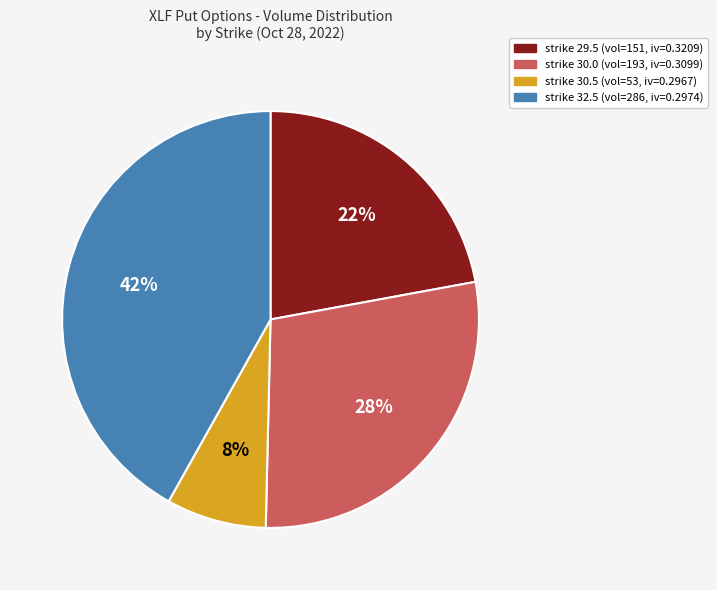

Is strike 30.0 the majority of the pie?

No